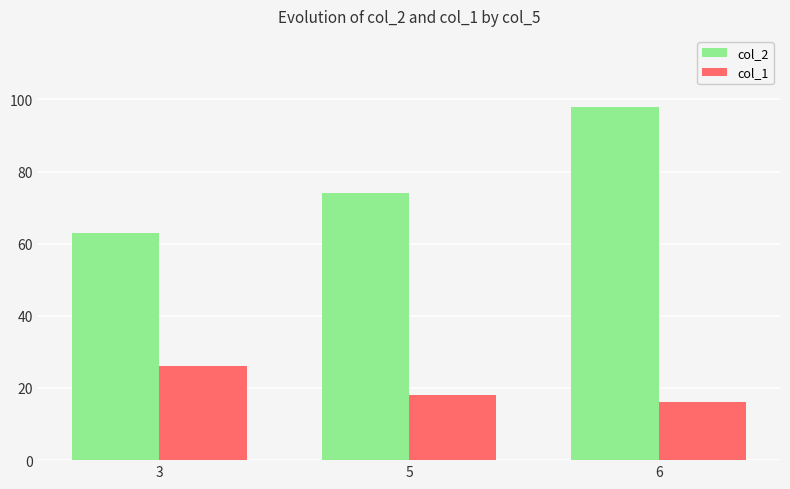

What is the value of the col_2 bar at the 1st from the left?

63